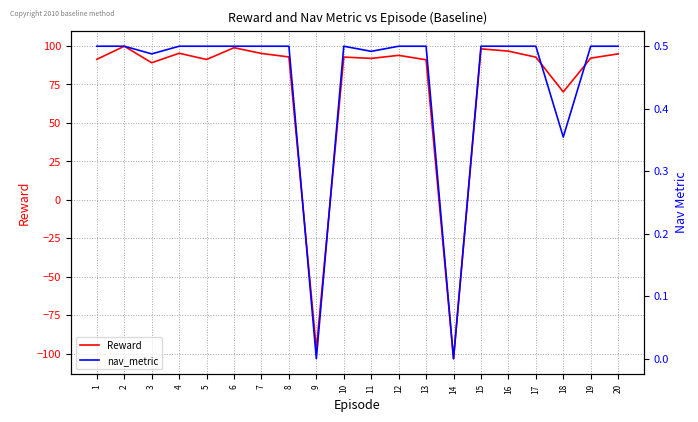

At which category does nav_metric reach its first local peak?

10